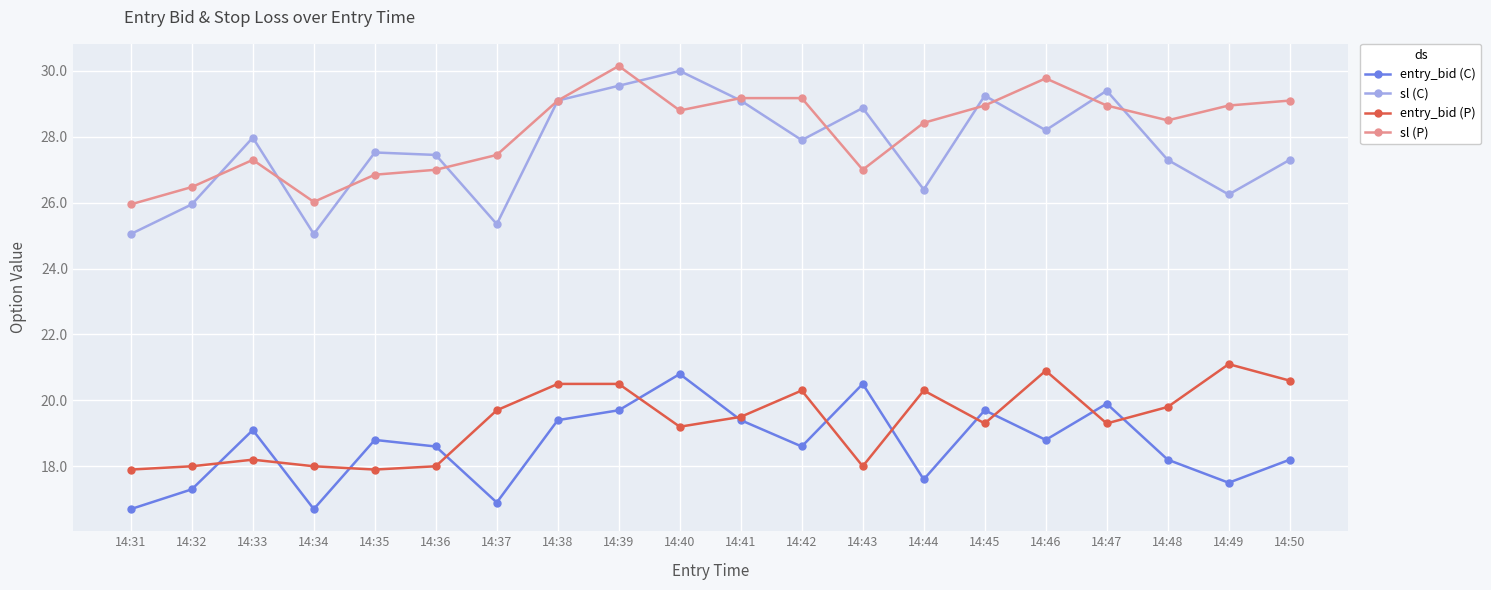

The sl (C) series shows 27.9 at 14:42. True or false?

True